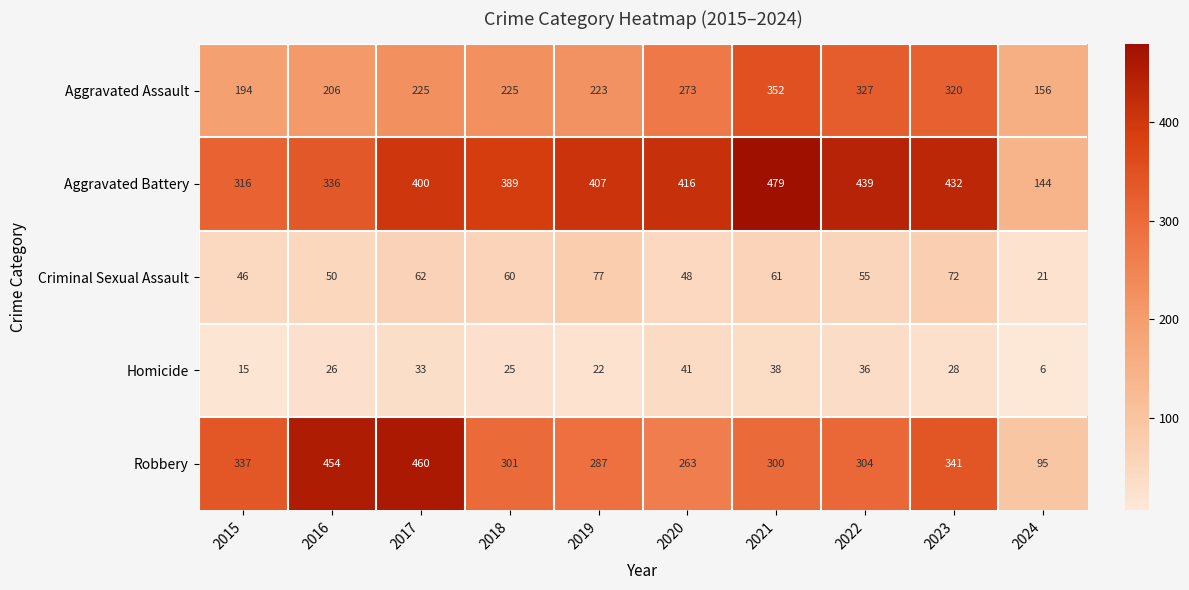

Which series has the largest range (max minus min)?

Robbery